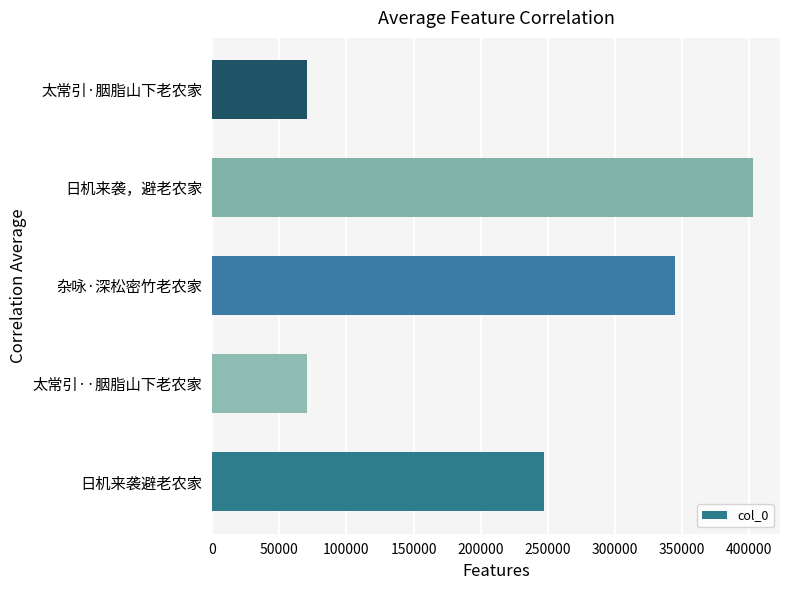

What is the average value?

227205